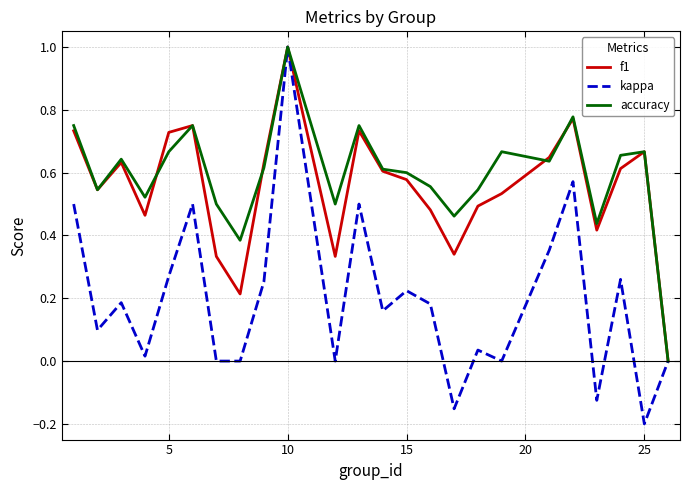

What are all the series names shown in the legend?

f1, kappa, accuracy